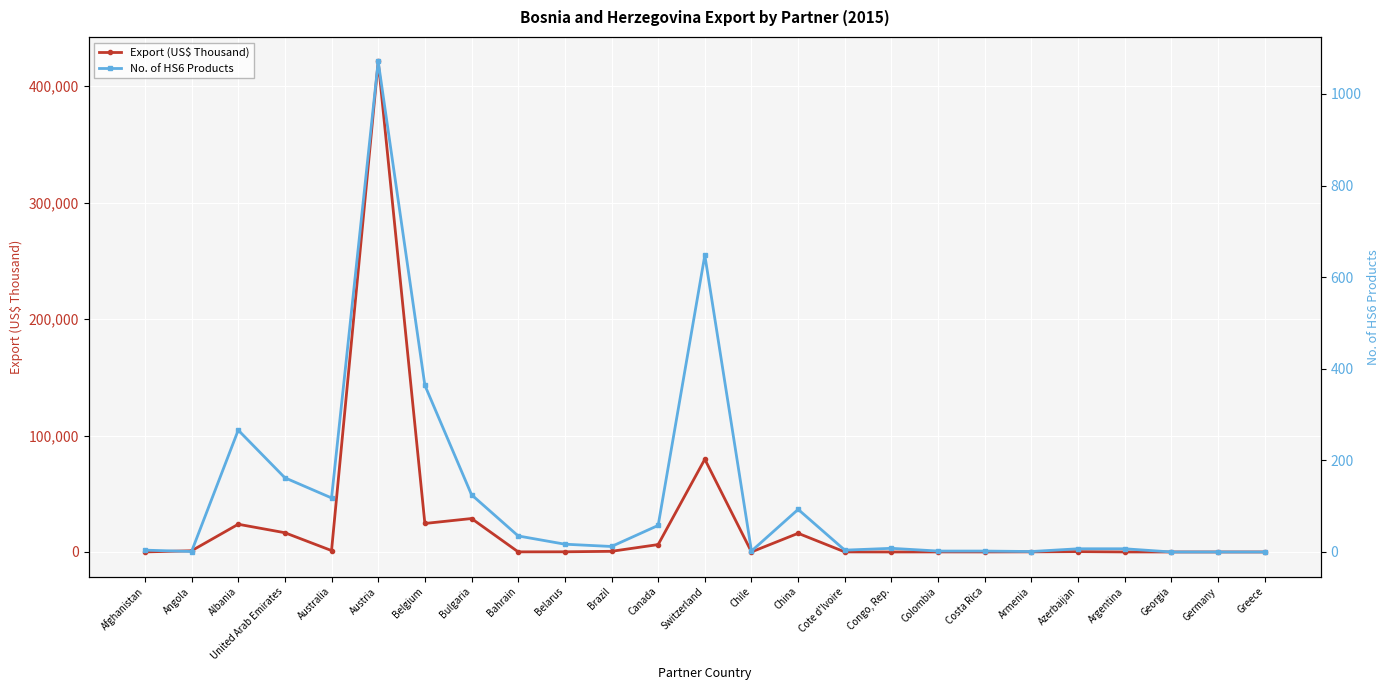

What is the sum of the No. of HS6 Products values at Argentina and Colombia?

9.0